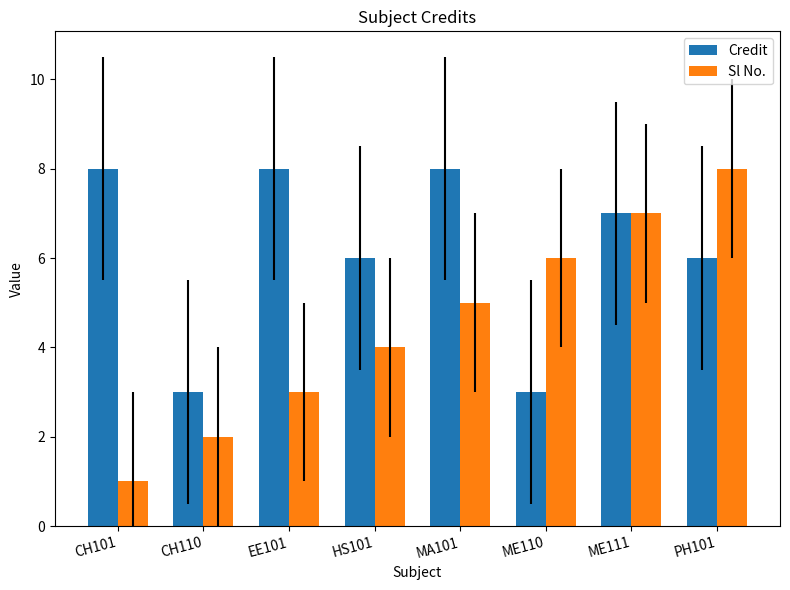

Does the chart contain stacked bars?

No